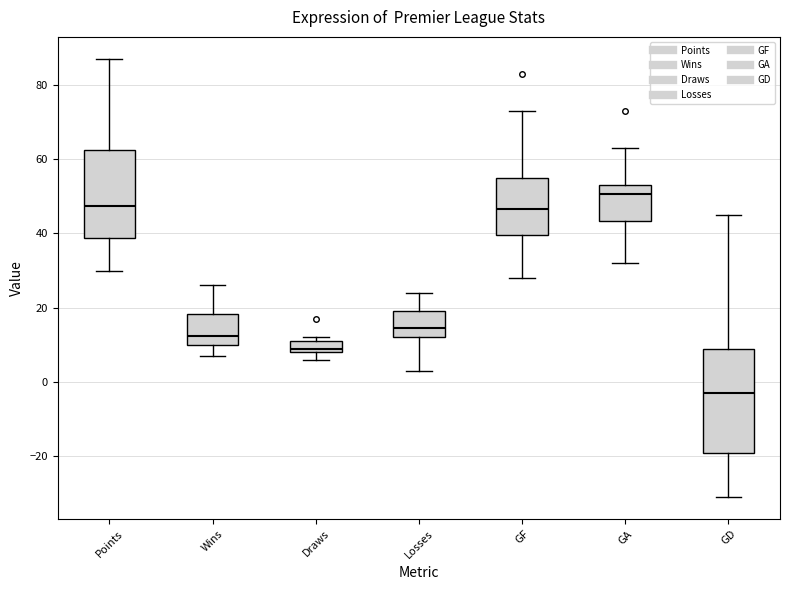

Reading left to right, transcribe this box plot: for each box, give where its median line is, the range the box spans, and where its two whiskers end, as read against the y-axis. The values are not printed on the chart, so give them approximately, as read against the axis.

Points: median 48, box 38 to 62, whiskers 30 to 88
Wins: median 12, box 10 to 18, whiskers 8 to 26
Draws: median 10, box 8 to 12, whiskers 6 to 12 (just above the box's upper edge)
Losses: median 14, box 12 to 20, whiskers 4 to 24
GF: median 46, box 40 to 56, whiskers 28 to 74
GA: median 50, box 44 to 54, whiskers 32 to 64
GD: median -2, box -18 to 10, whiskers -30 to 46